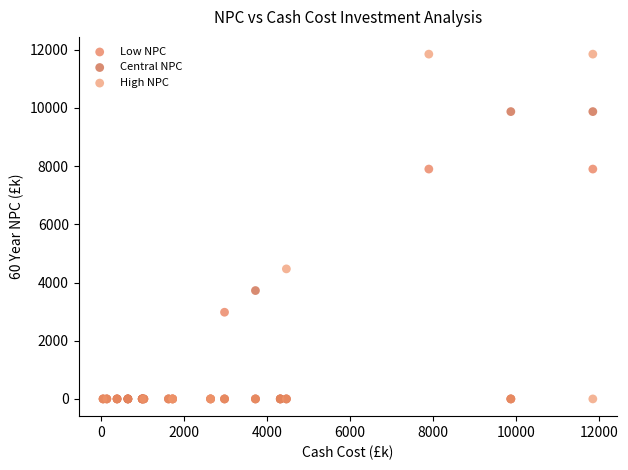

Which series contains the highest Y value?

High NPC